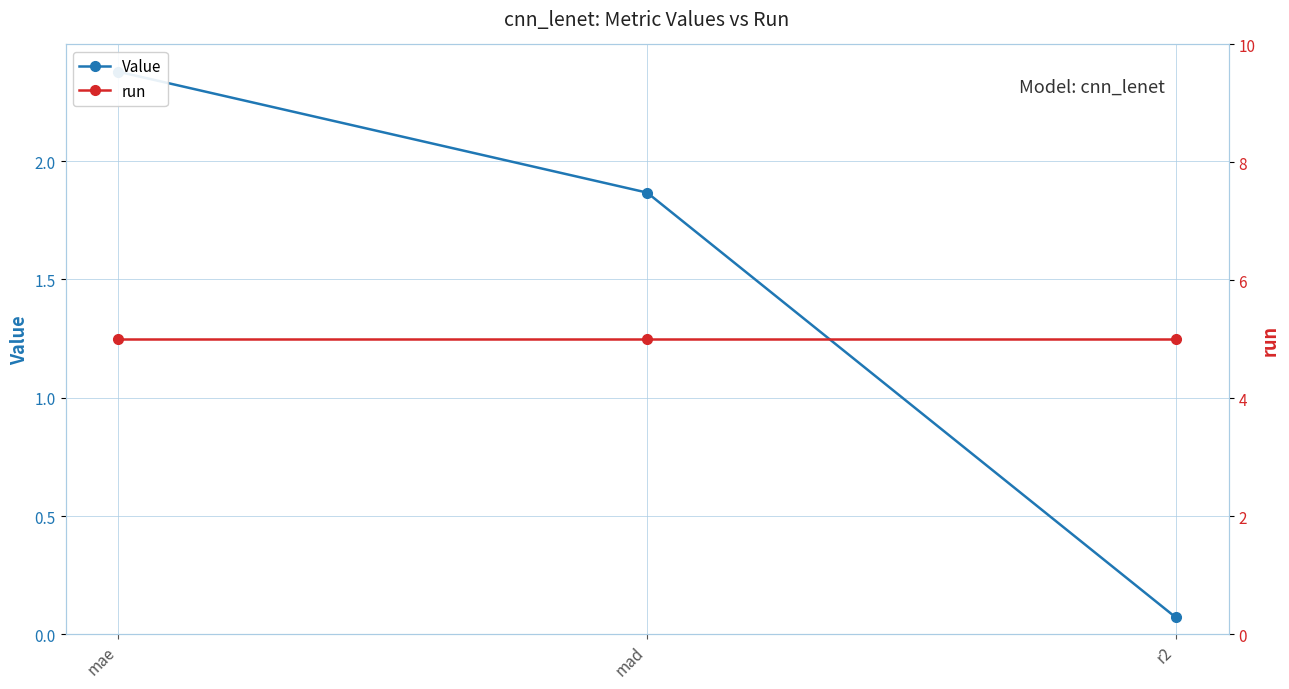

At how many categories does at least one series exceed 2?

3